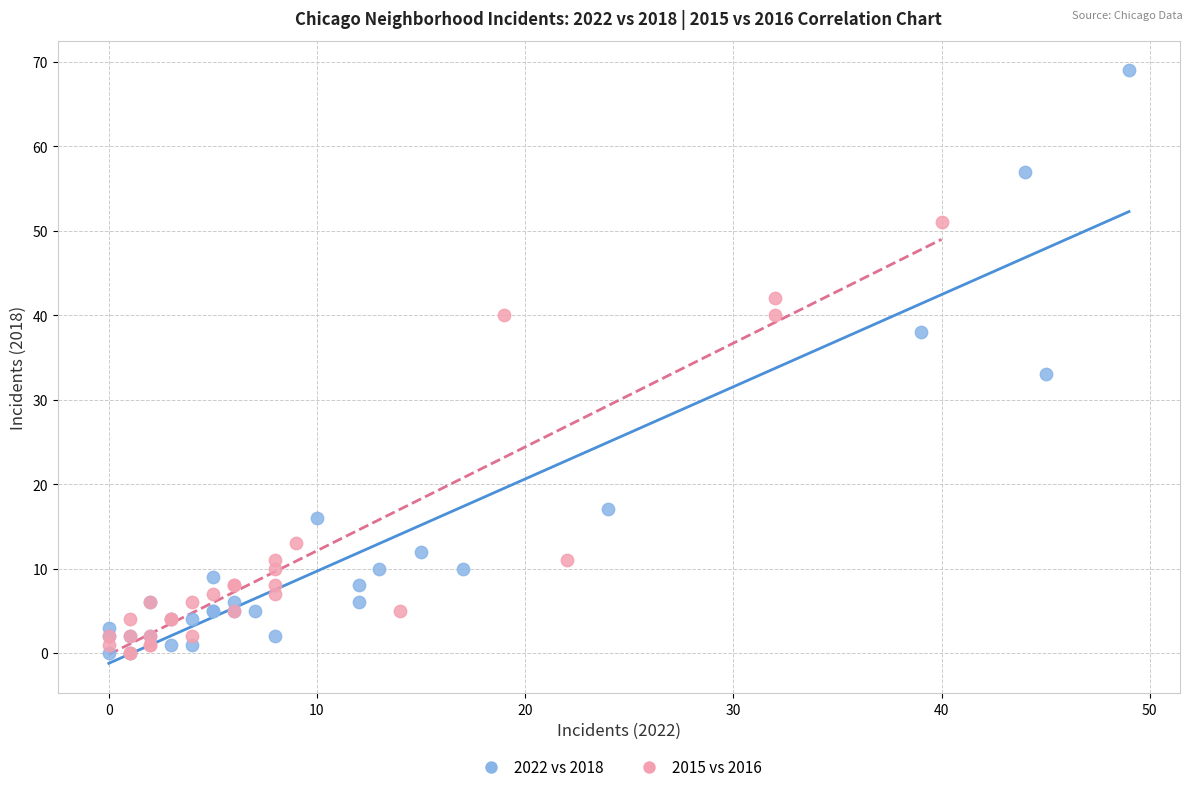

Which series contains the highest Y value?

2022 vs 2018